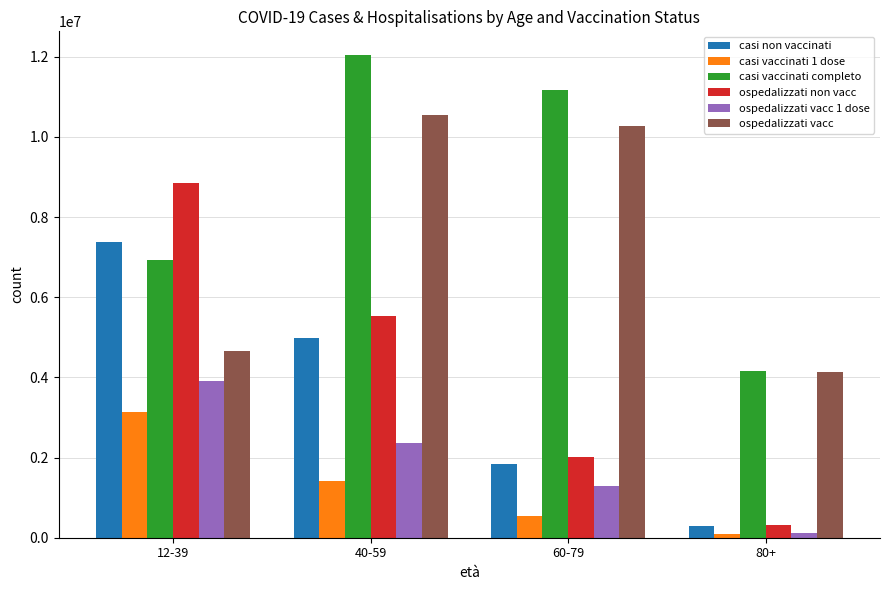

At which category does the chart reach its minimum across all series?

80+